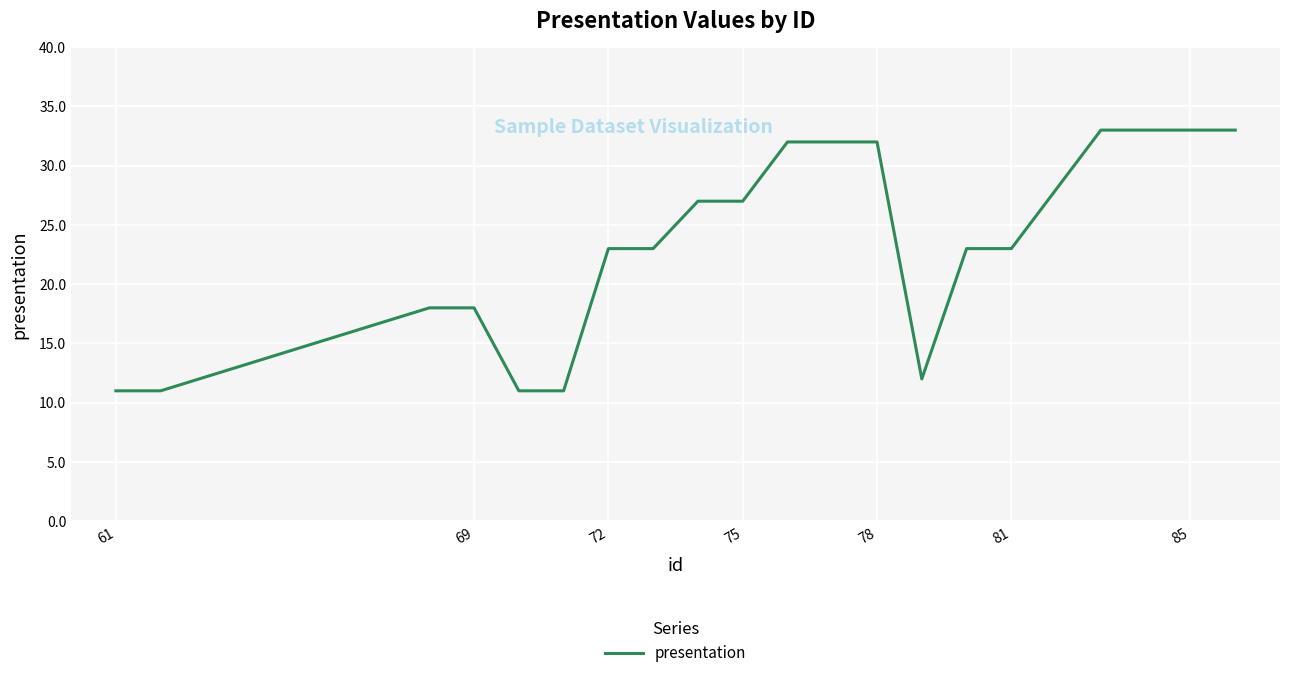

What is the difference between the maximum and minimum values?

22